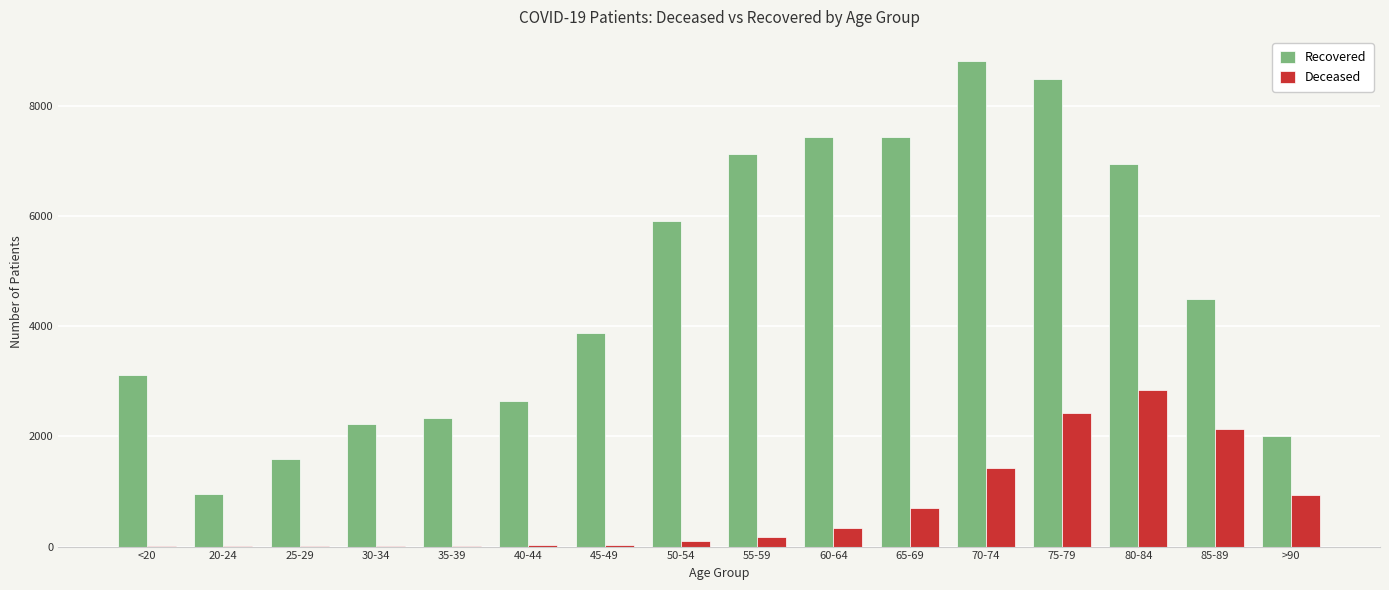

Are the bars horizontal?

No